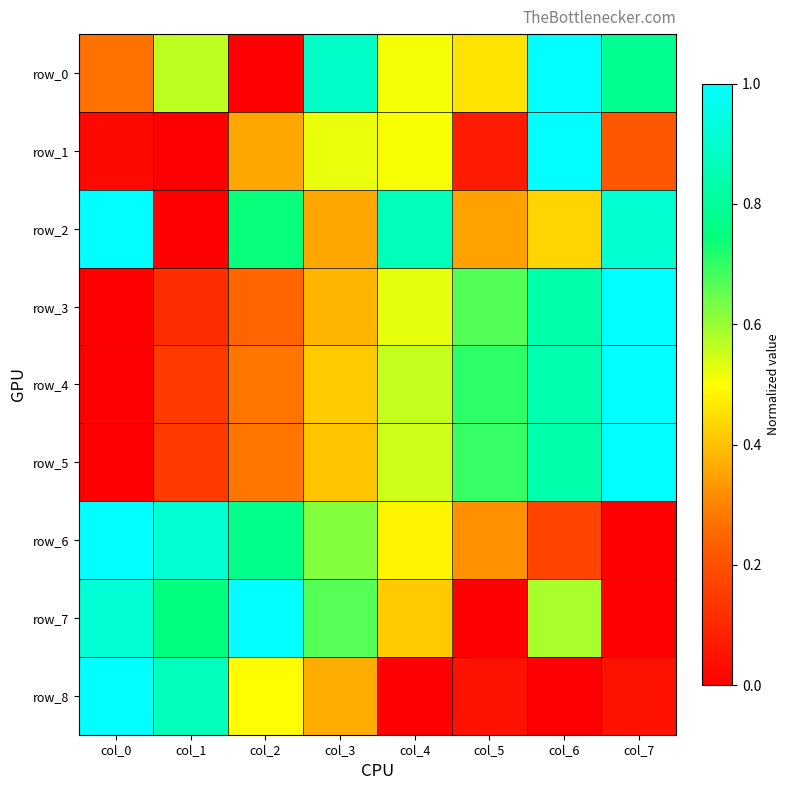

What value does the row_2 series have at col_5?

0.3